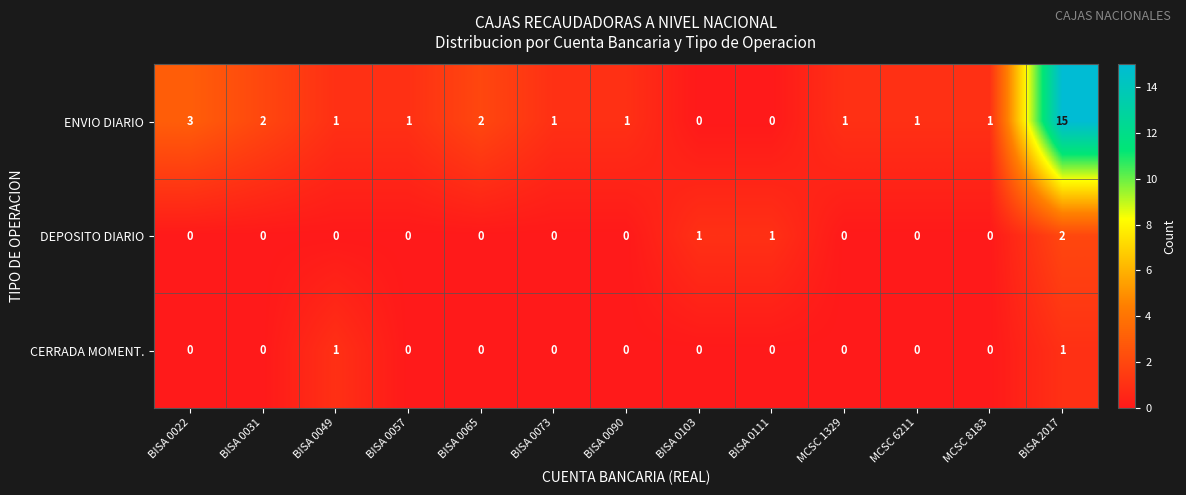

Which series has the widest spread of values?

ENVIO DIARIO